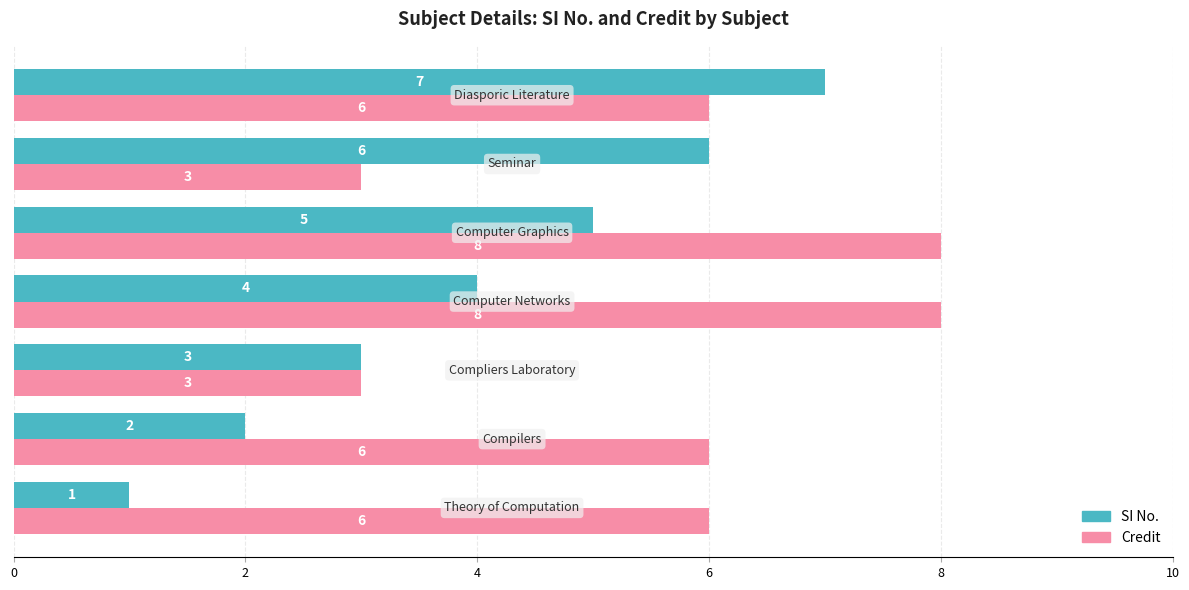

Count the SI No. values in the range 2 to 6.

5